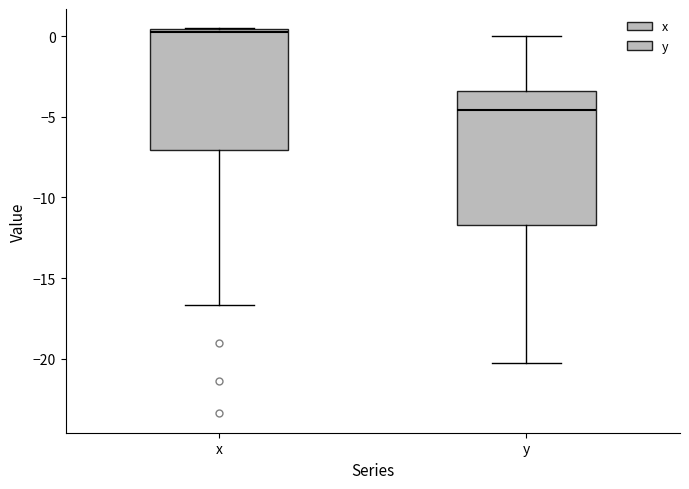

Where is the upper edge of the box for x on the y-axis? The values are not printed on the chart, so give them approximately, as read against the axis.

0.5